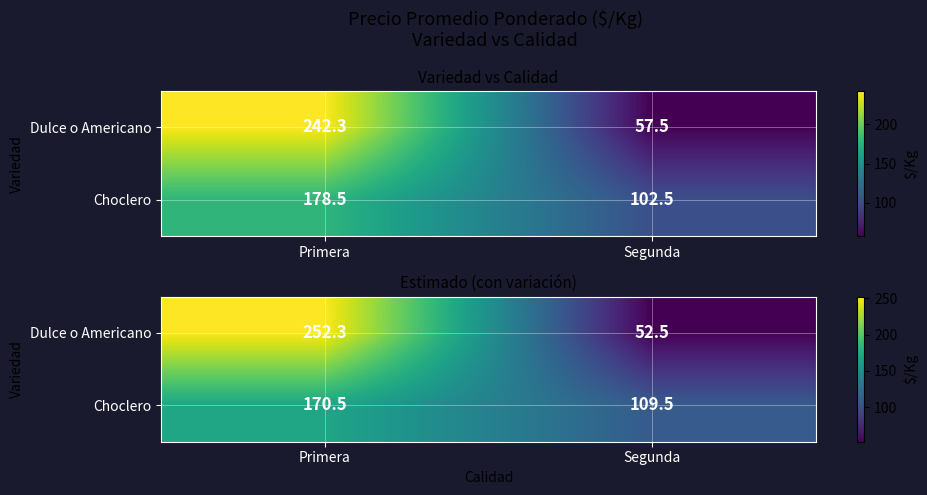

At Segunda, list the series in order from largest to smallest.

Choclero, Dulce o Americano